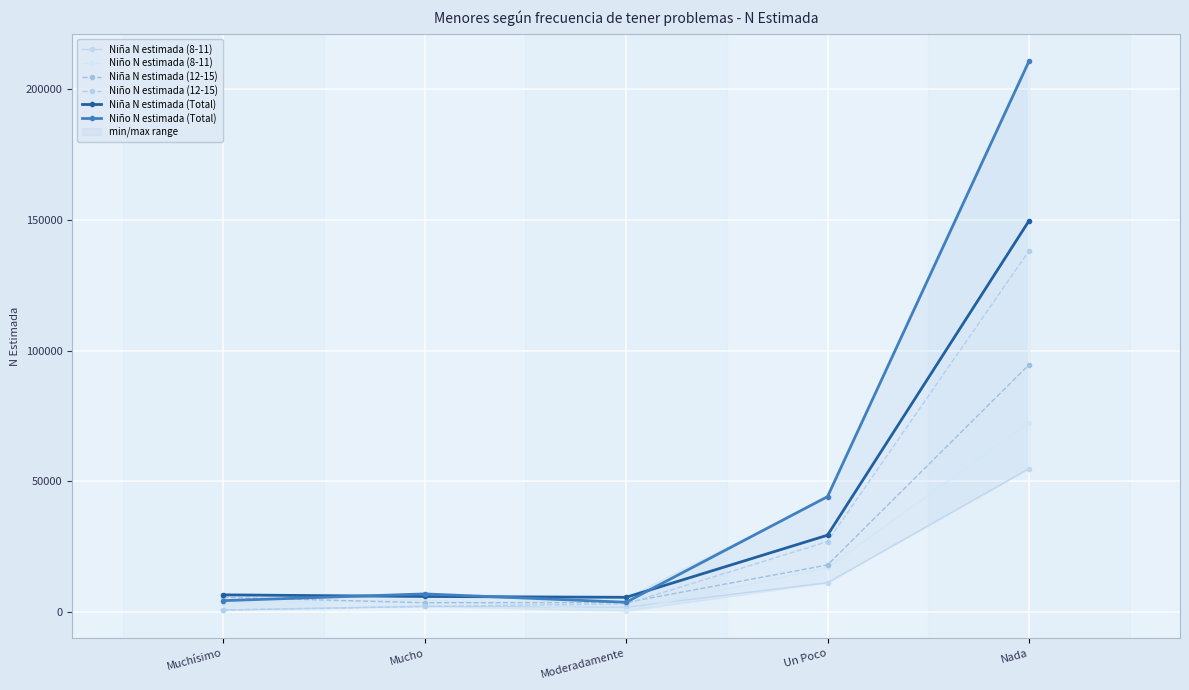

Reading left to right, extract all data points from this chart.

Niña N estimada (8-11): Muchísimo=936	Mucho=2385	Moderadamente=1993	Un Poco=11369	Nada=54923
Niño N estimada (8-11): Muchísimo=3561	Mucho=4801	Moderadamente=630	Un Poco=17142	Nada=72383
Niña N estimada (12-15): Muchísimo=5792	Mucho=3717	Moderadamente=3795	Un Poco=18131	Nada=94547
Niño N estimada (12-15): Muchísimo=949	Mucho=2281	Moderadamente=3266	Un Poco=27072	Nada=138013
Niña N estimada (Total): Muchísimo=6729	Mucho=6102	Moderadamente=5788	Un Poco=29499	Nada=149470
Niño N estimada (Total): Muchísimo=4510	Mucho=7082	Moderadamente=3897	Un Poco=44215	Nada=210396